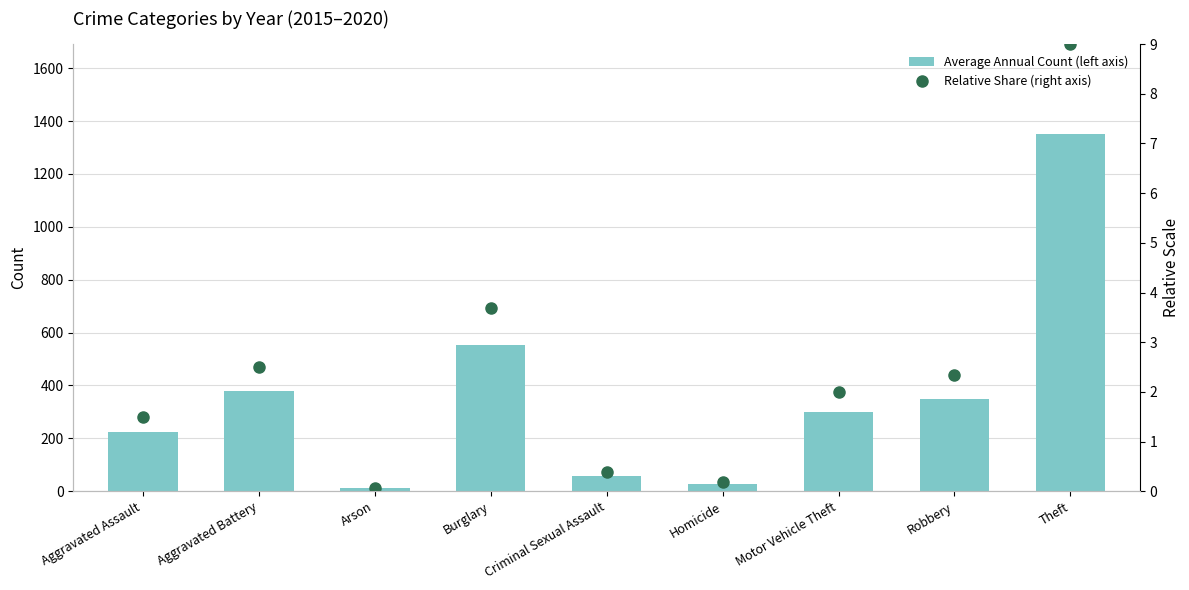

At which label is Relative Share (right axis) closest to 4?

Burglary